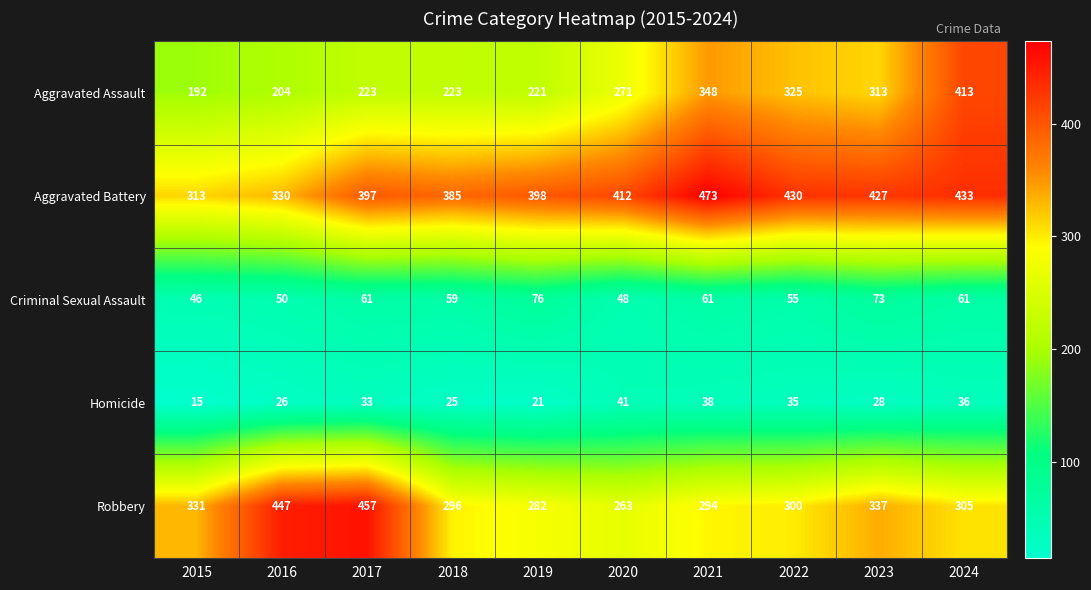

Is it true that Robbery equals 183 at 2020?

False